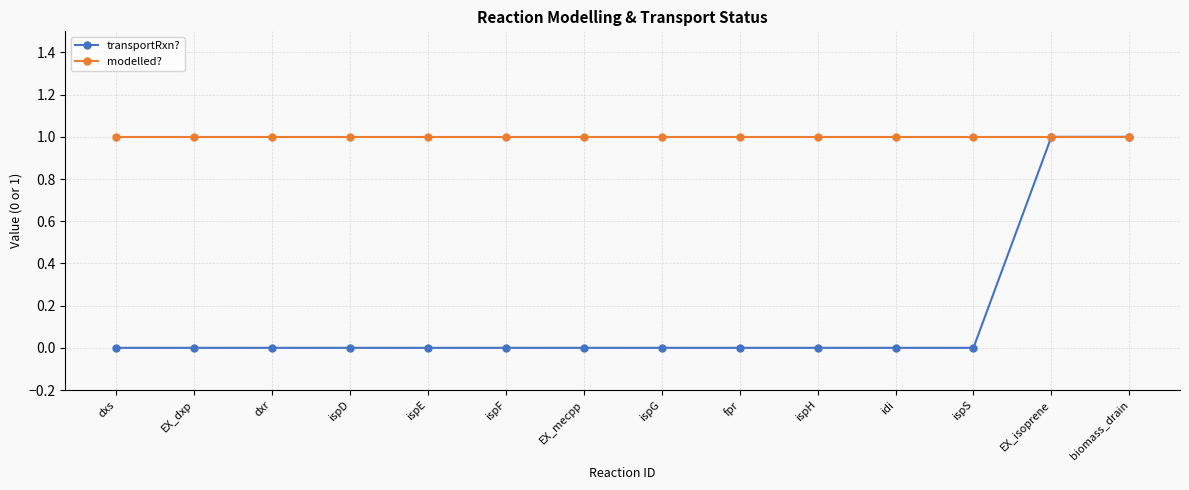

Reading left to right, transcribe all the data shown in this chart.

transportRxn?: 0	0	0	0	0	0	0	0	0	0	0	0	1	1
modelled?: 1	1	1	1	1	1	1	1	1	1	1	1	1	1